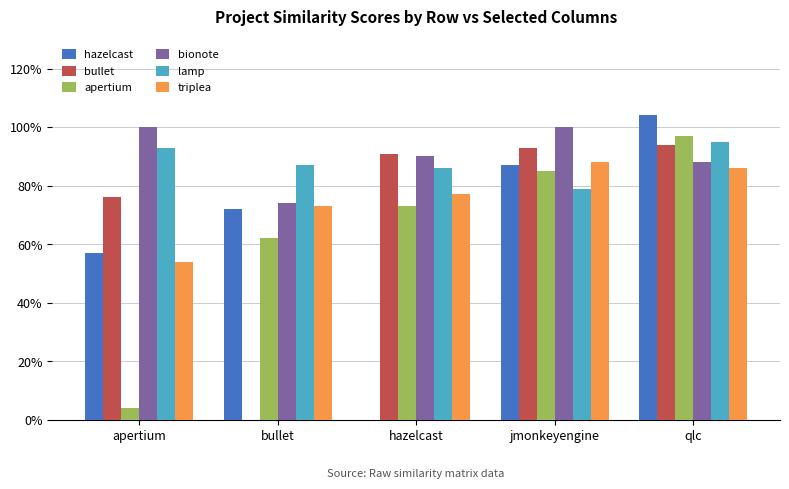

Are the bars horizontal?

No